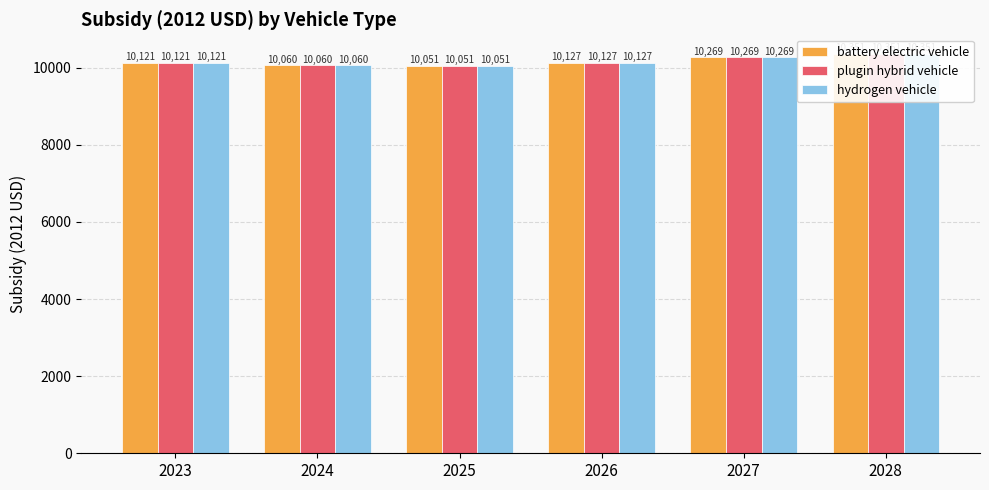

What are all the series names shown in the legend?

battery electric vehicle, plugin hybrid vehicle, hydrogen vehicle